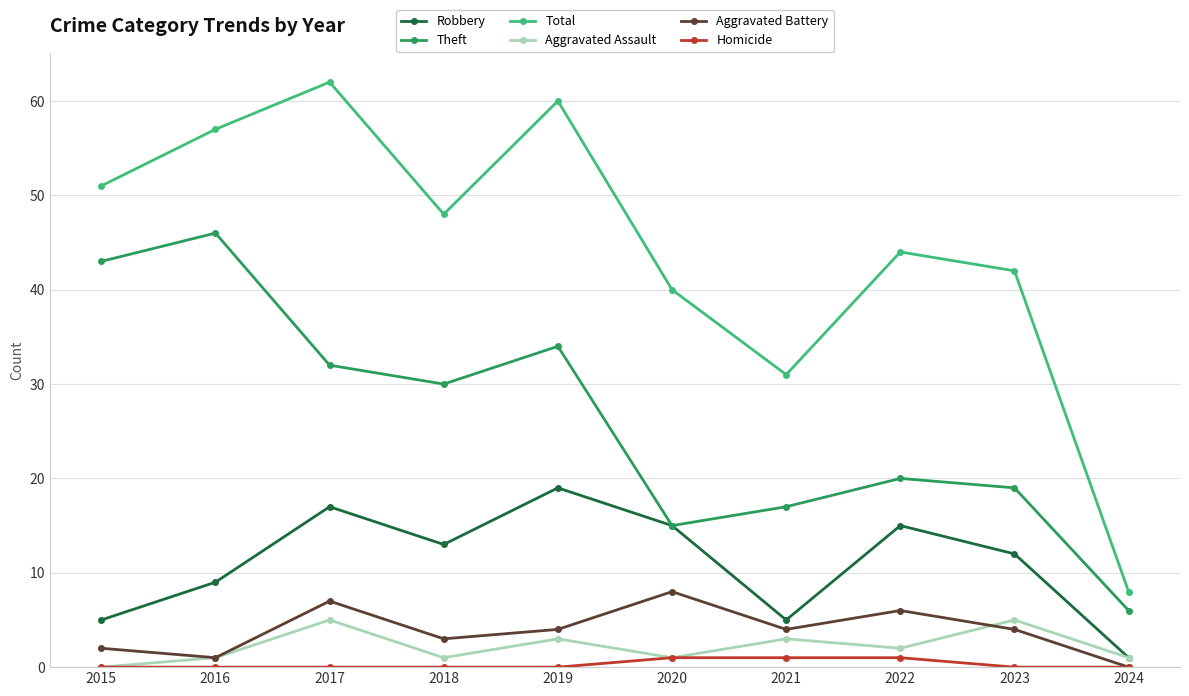

At how many categories does at least one series exceed 34?

8